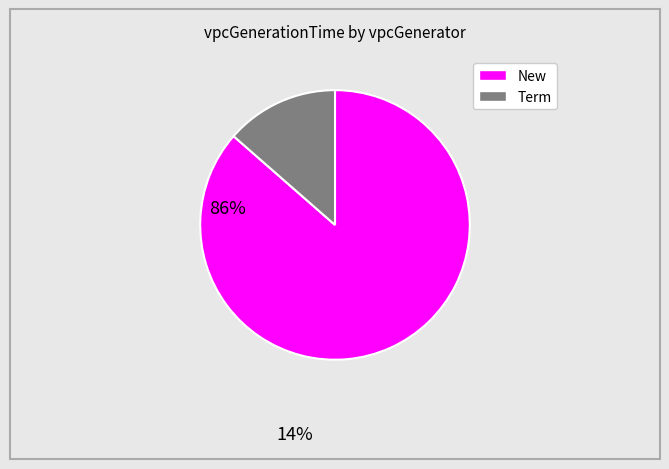

Rank the categories by value from lowest to highest.

Term, New